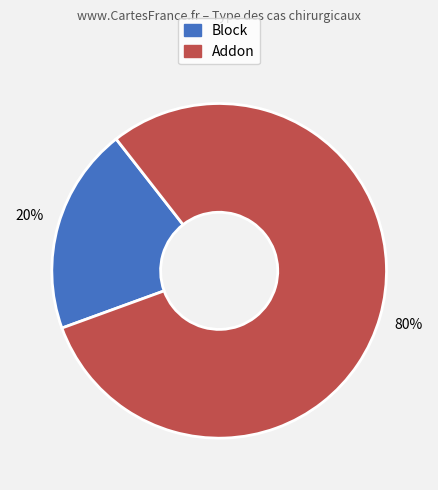

Which slice is the largest?

Addon